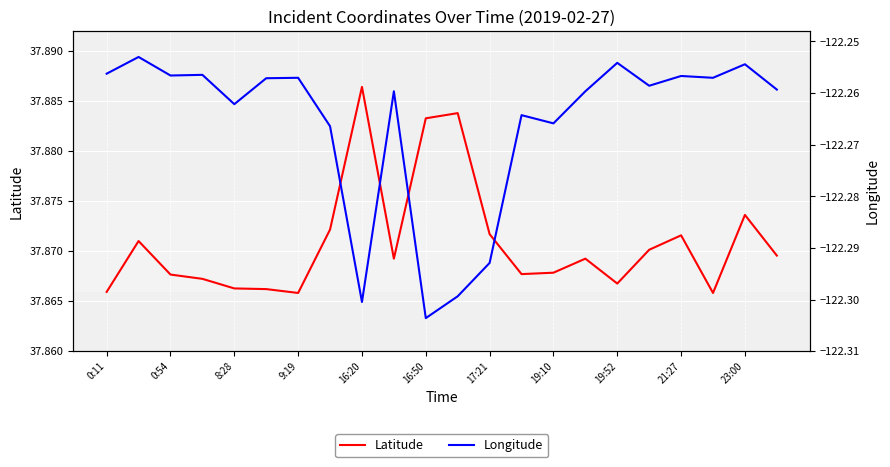

True or false: Longitude and Latitude cross at least once.

False